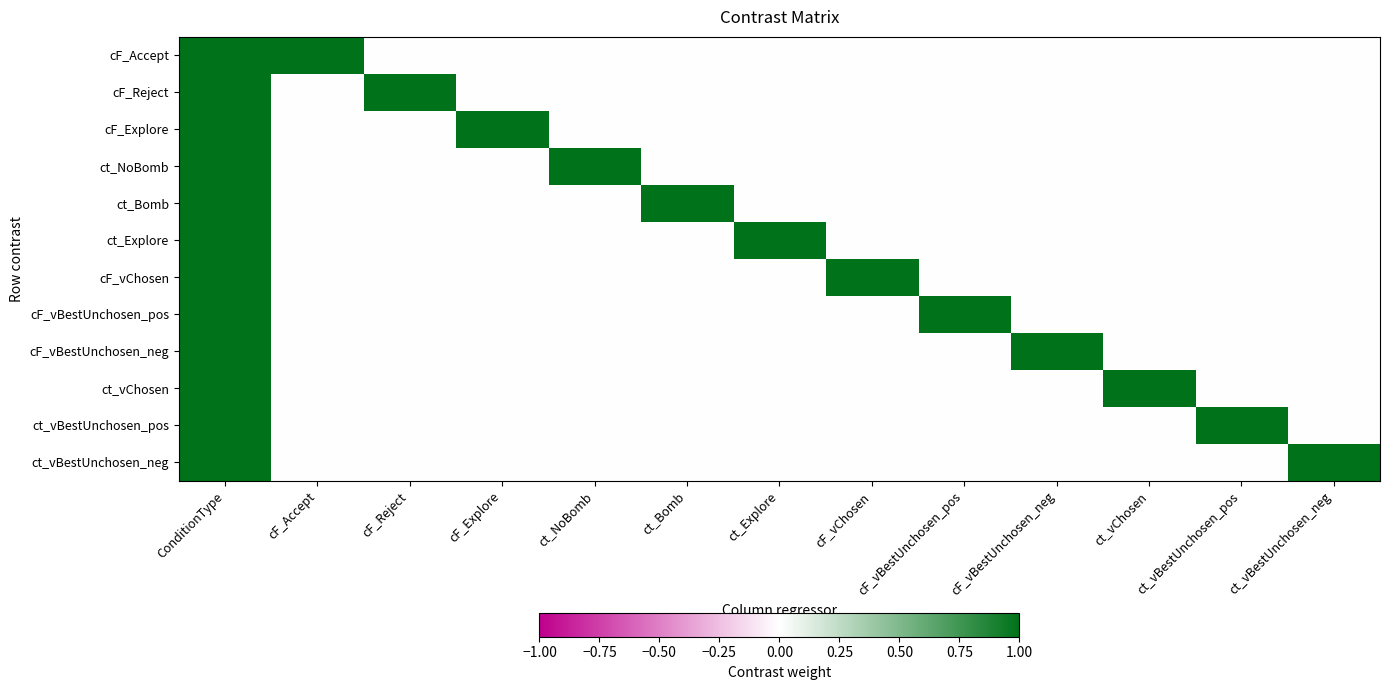

At how many categories does at least one series exceed 0?

13